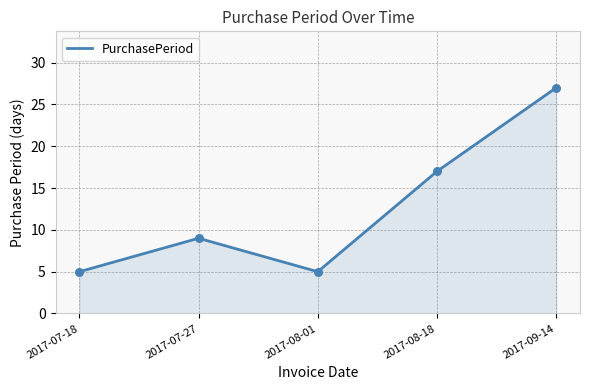

What is the ratio of the value at 2017-08-18 to the value at 2017-08-01?

3.4